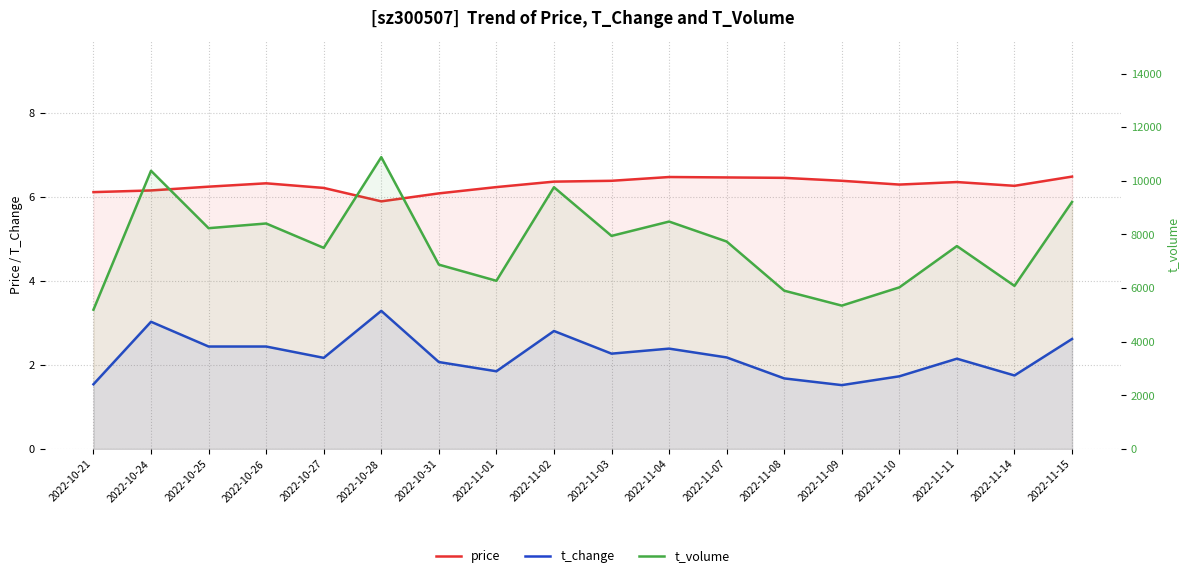

How many values in the t_volume series exceed 7736?

8